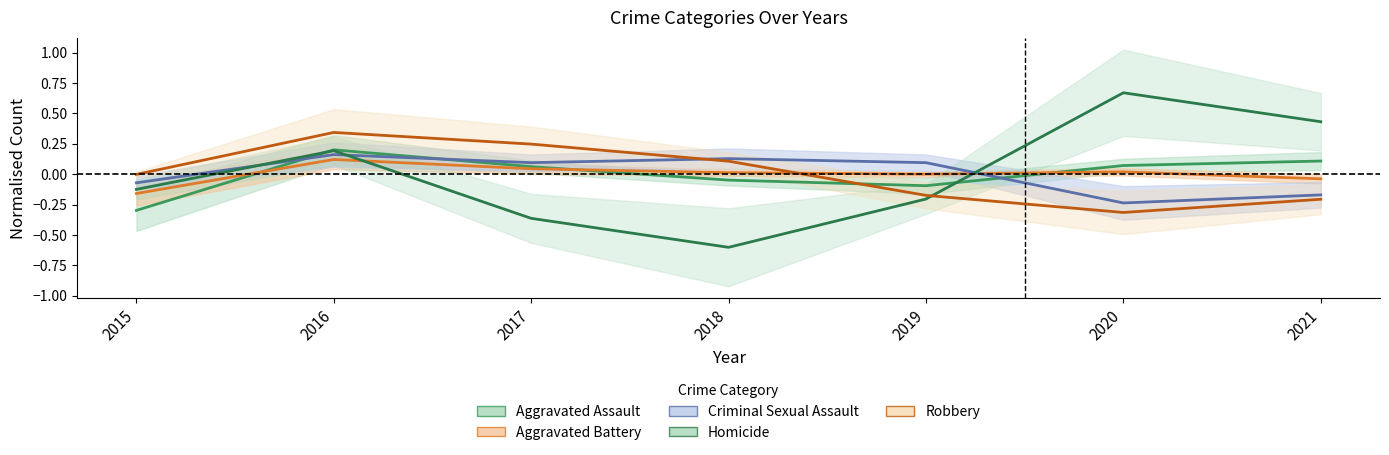

True or false: Robbery and Homicide cross at least once.

True